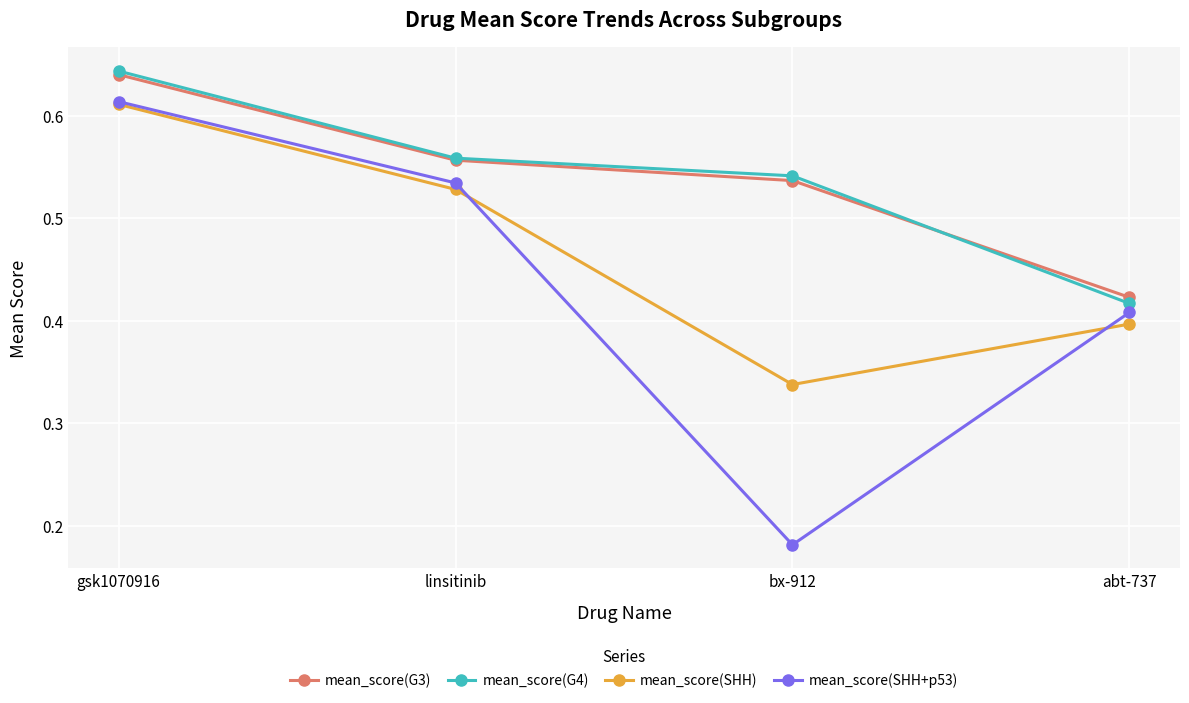

True or false: mean_score(SHH+p53) and mean_score(G3) cross at least once.

False